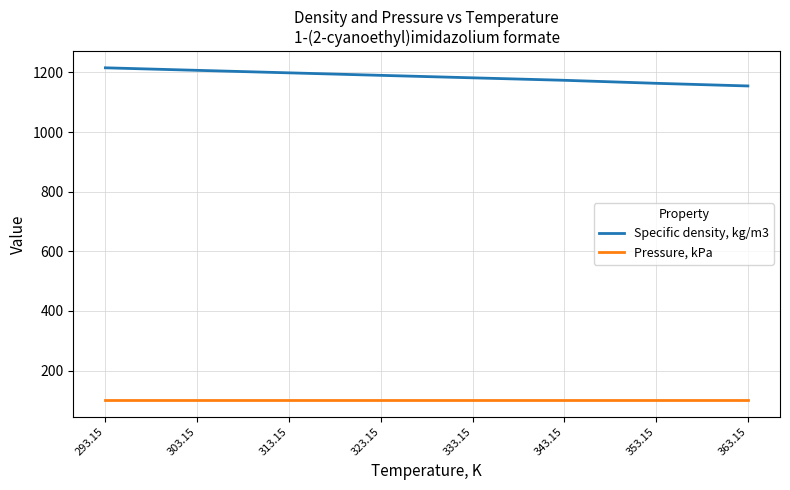

What is the sum of the Pressure, kPa values at 293.15 and 303.15?

202.7